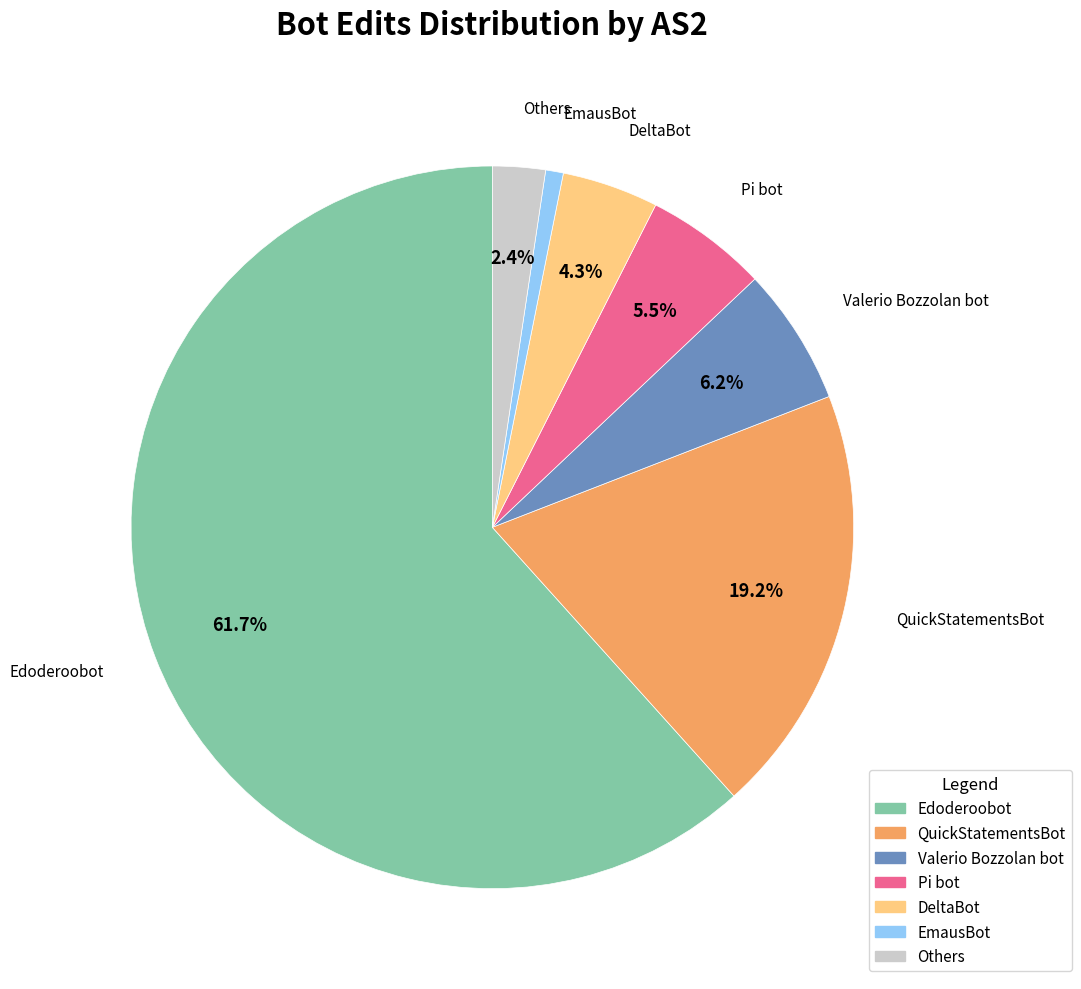

Does any single category account for the majority?

Yes